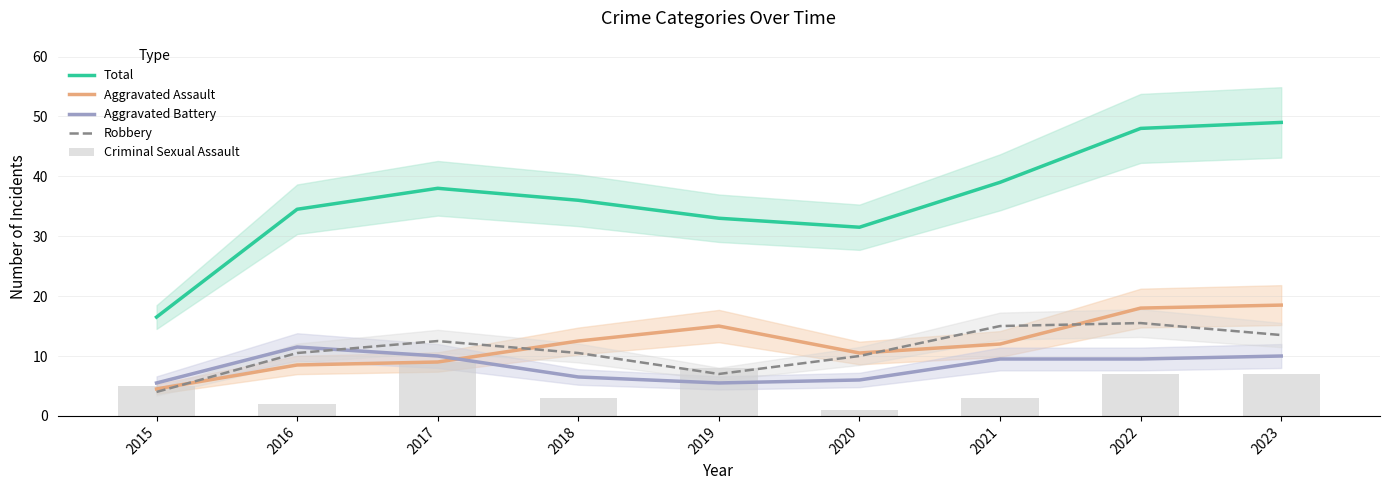

What are all the series names shown in the legend?

Total, Aggravated Assault, Aggravated Battery, Robbery, Criminal Sexual Assault